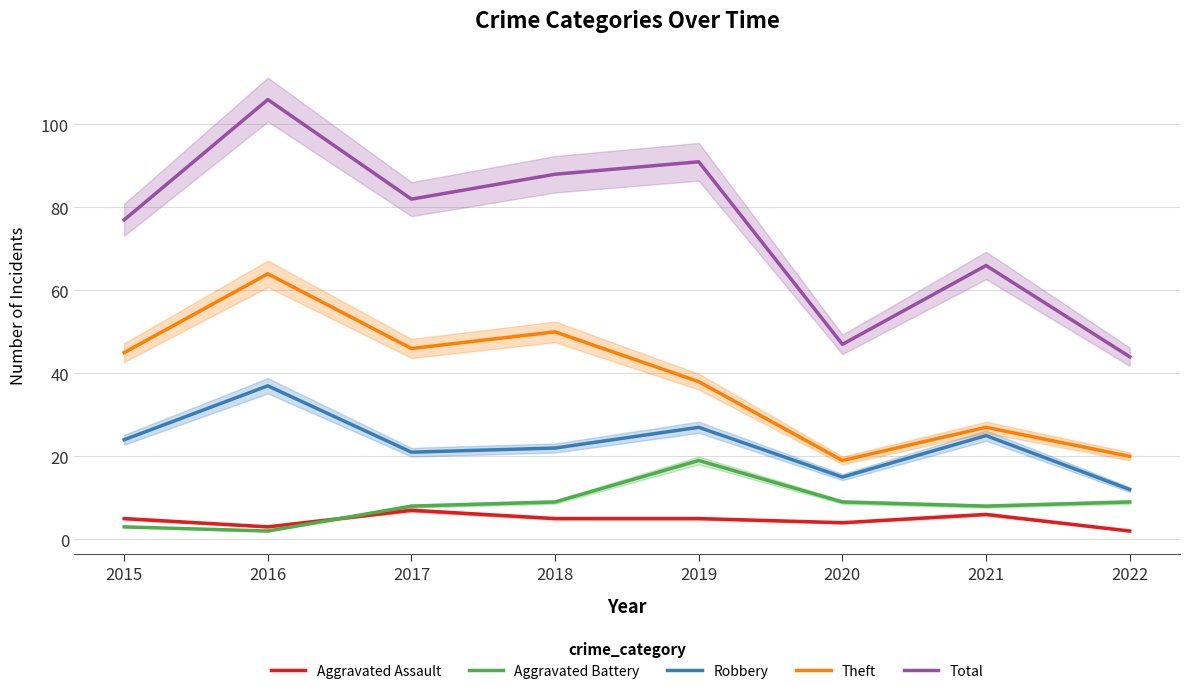

Which series changed the most between 2016 and 2022?

Total